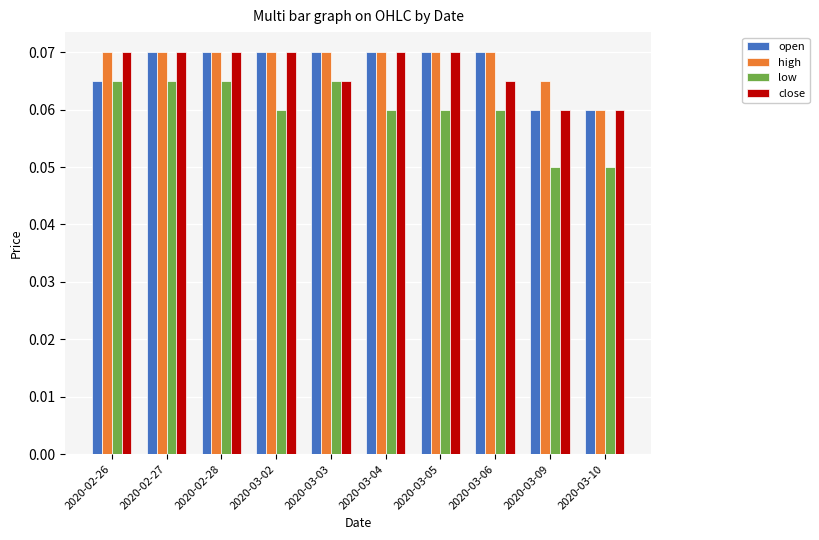

What is the total value across all series at 2020-03-03?

0.3